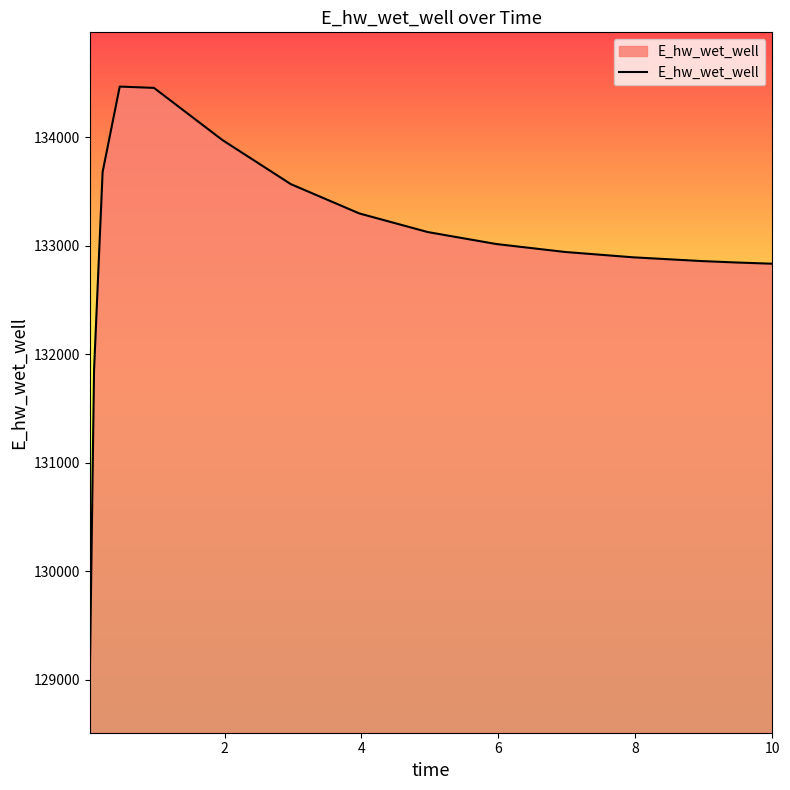

What is the smallest value displayed?

129009.7